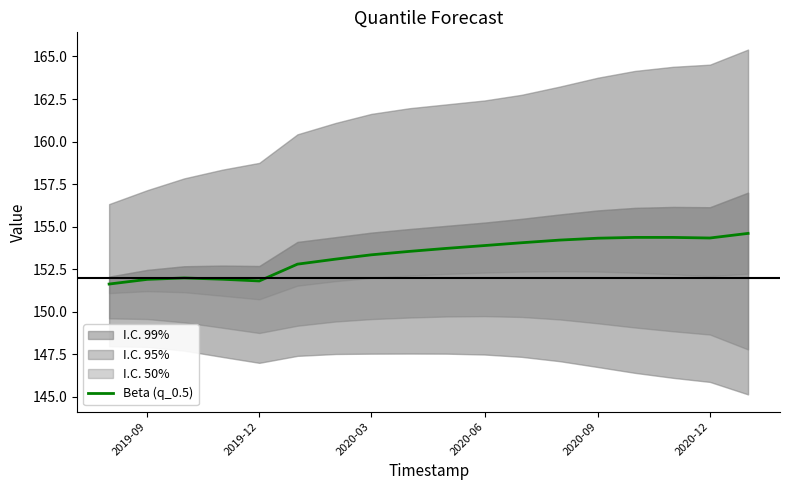

What is the minimum value shown in the chart?

151.6